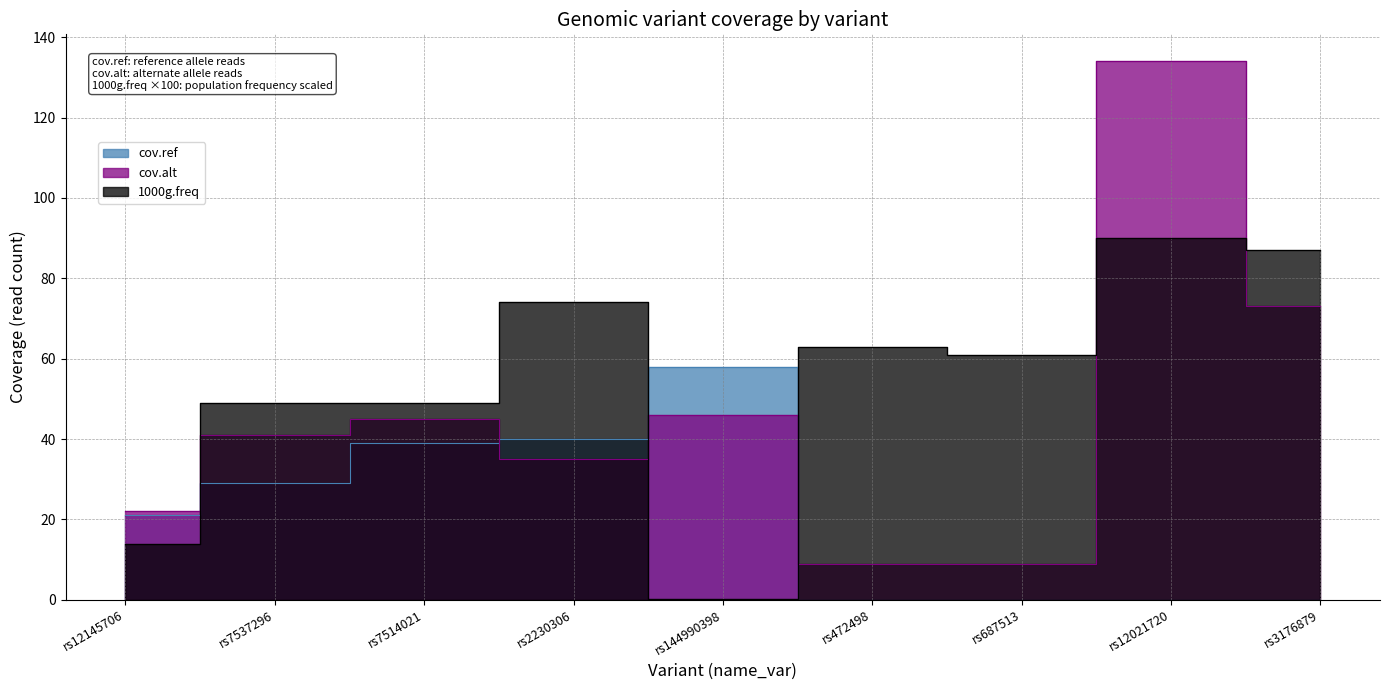

How many lines are shown in the chart?

3